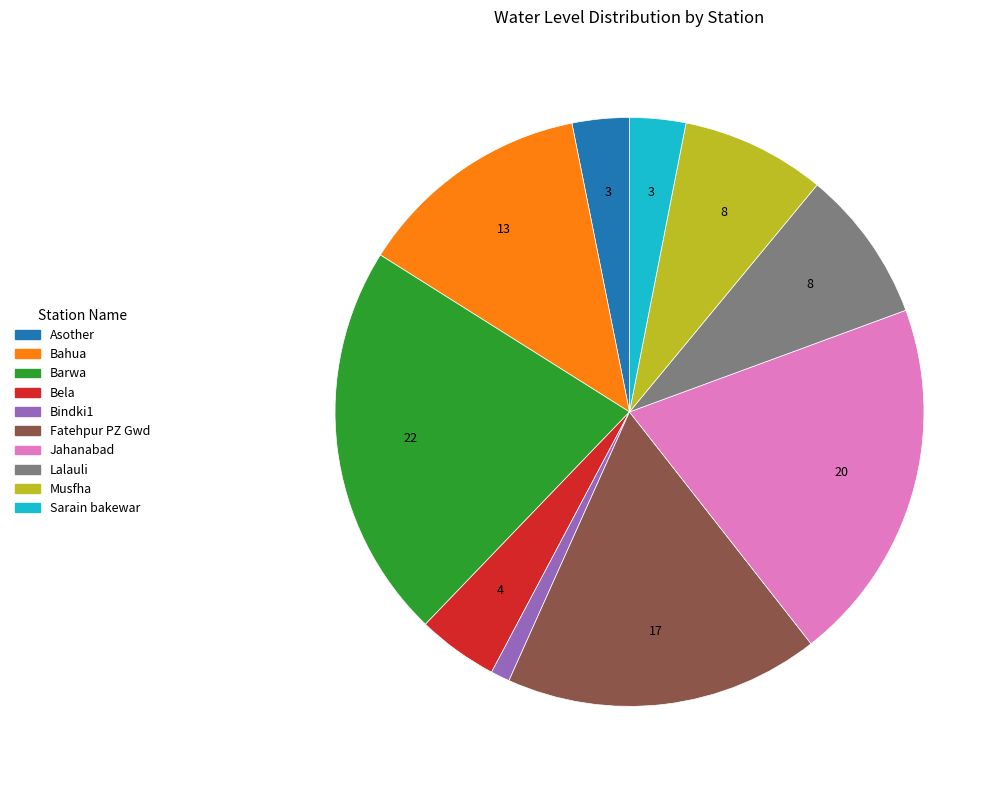

Do Bahua and Bindki1 together represent more than half of the pie?

No